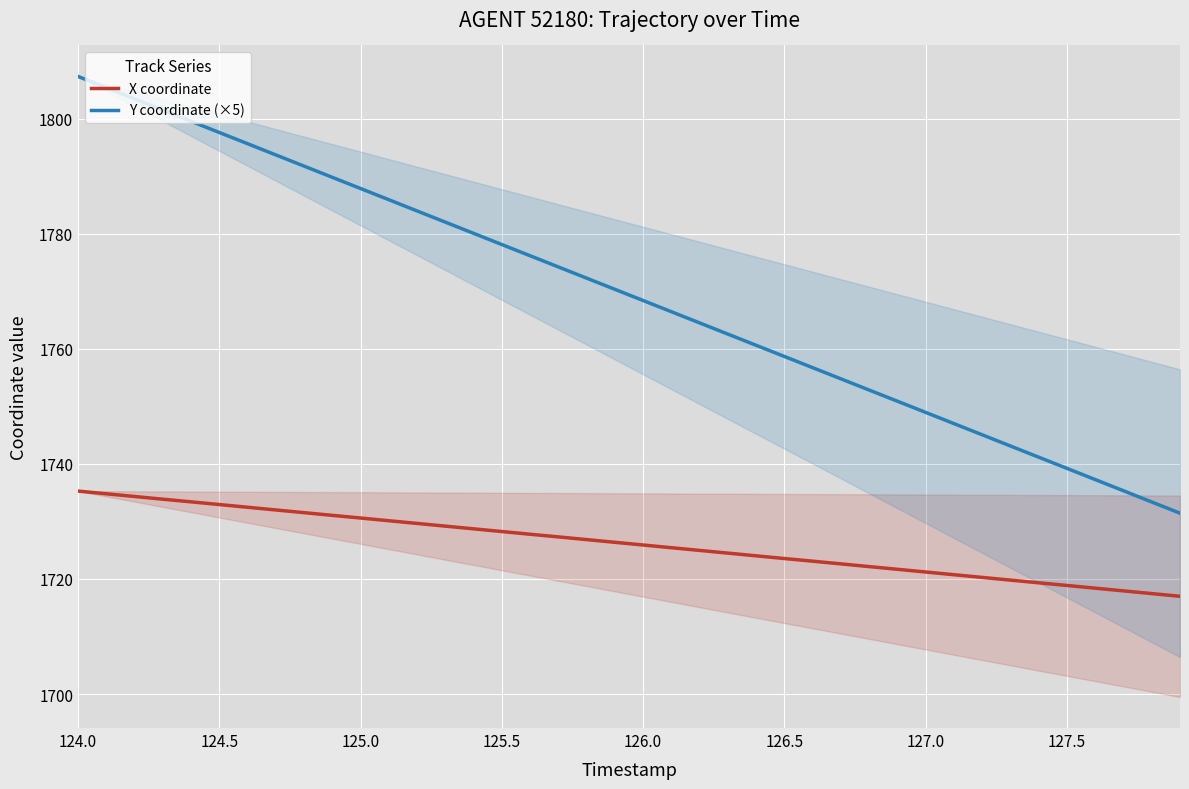

At which category is the sum across all series the highest?

124.0